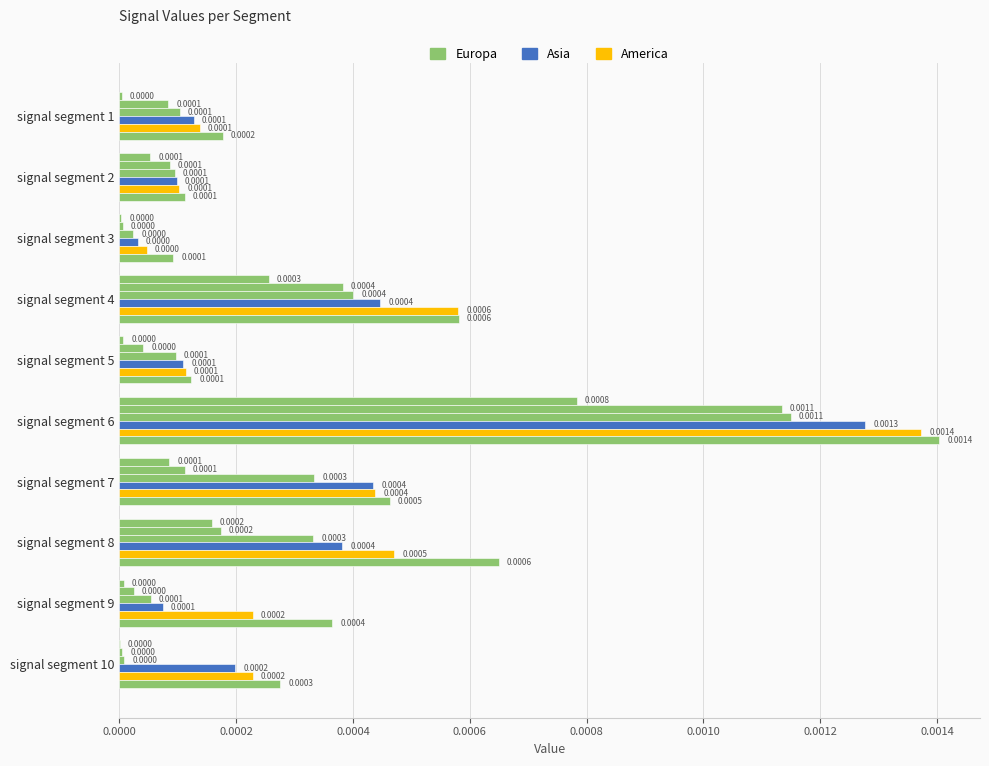

How many categories are shown in the chart?

10